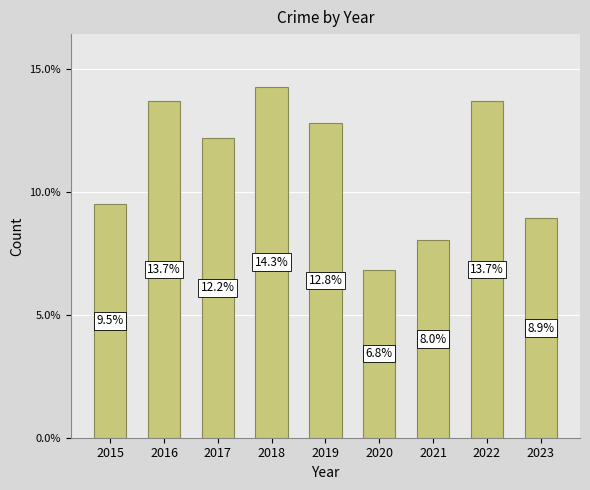

At which label is the value closest to 10?

2015